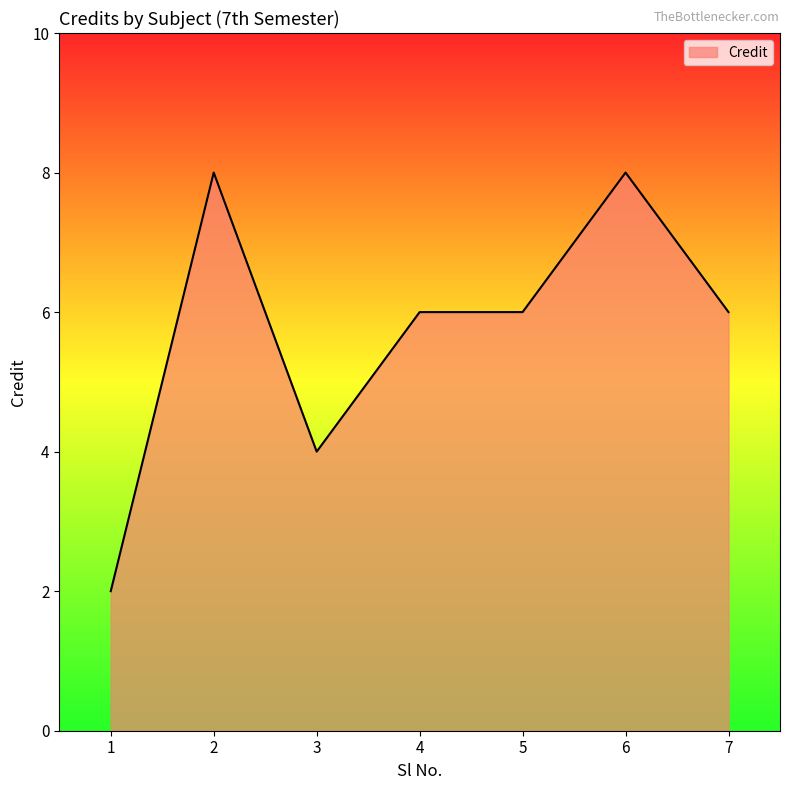

What is the smallest value displayed?

2